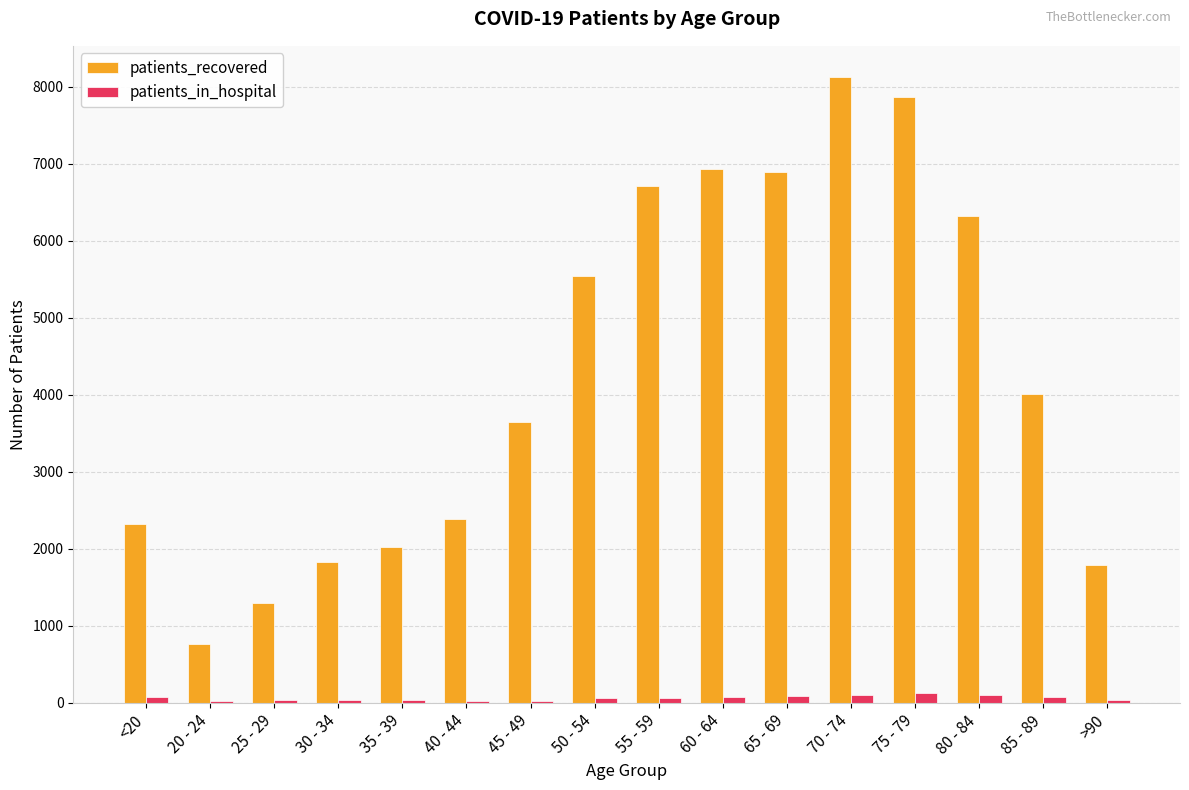

What is the spread (max minus min) of values at 20 - 24?

744